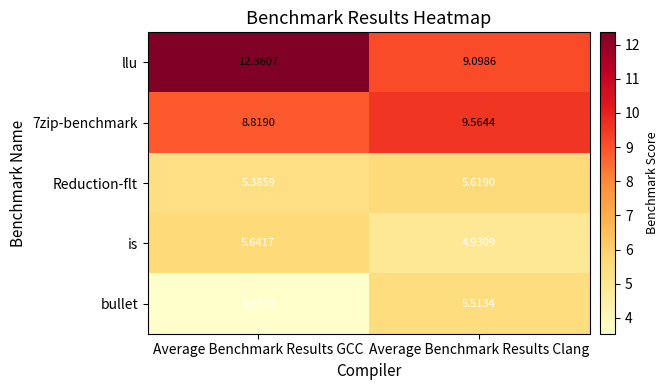

Which series has the widest spread of values?

llu